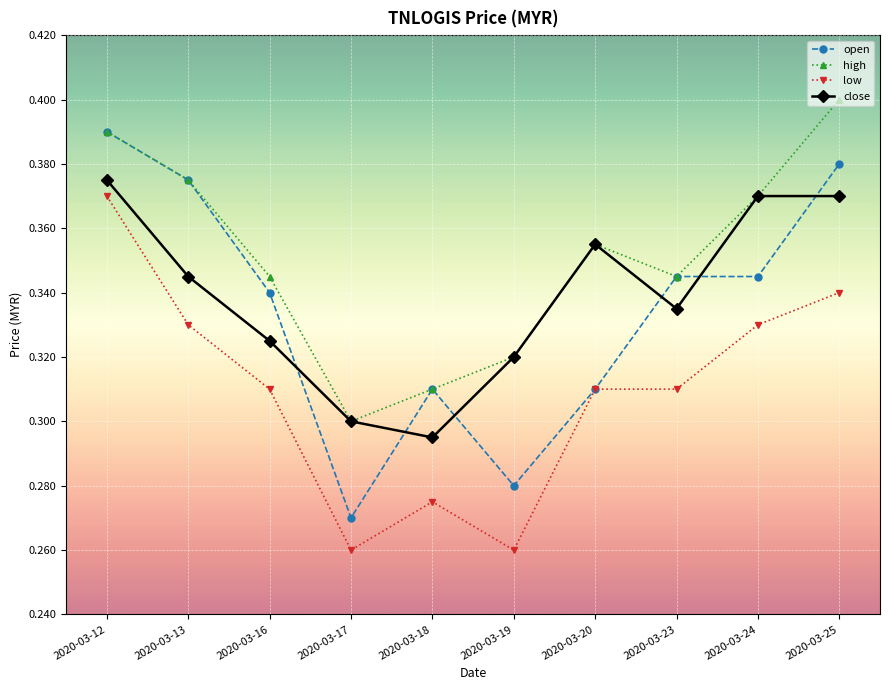

What is the total value across all series at 2020-03-20?

1.3